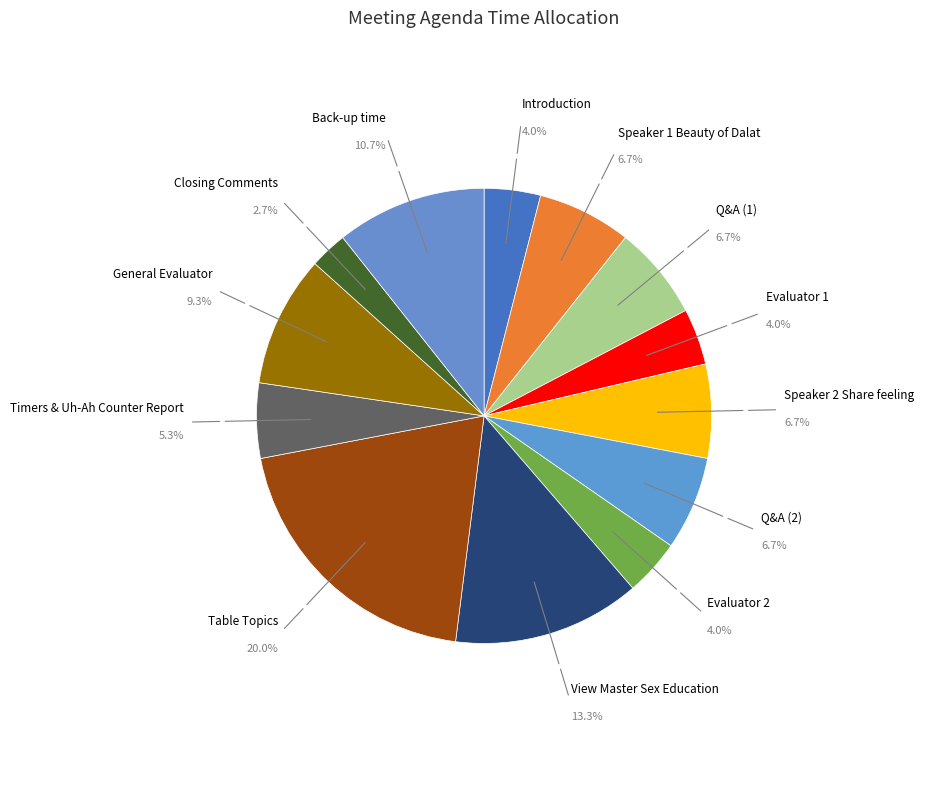

How many segments does this pie chart have?

13